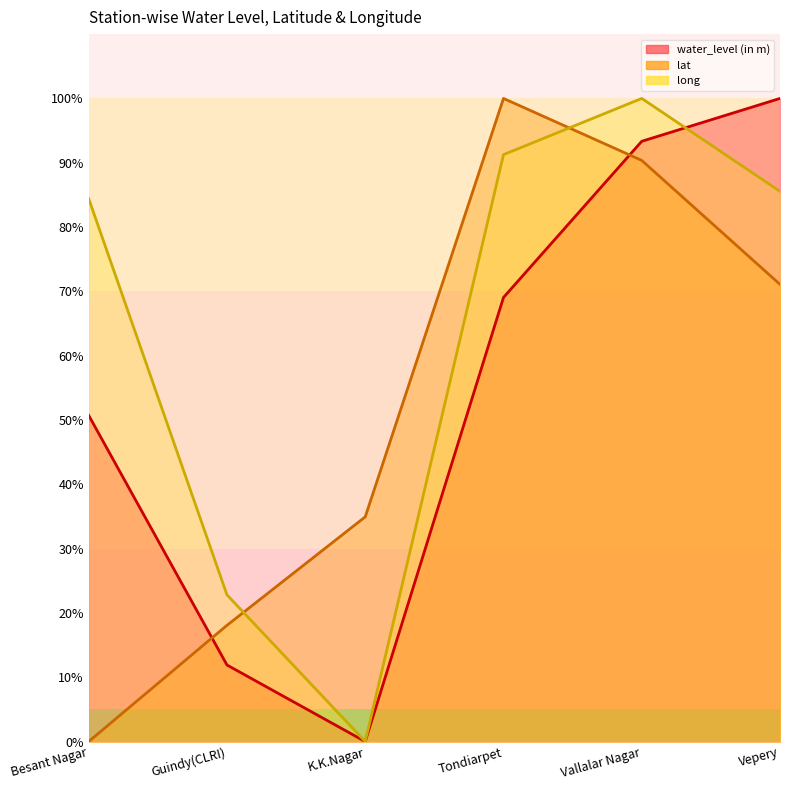

Reading right to left, extract all data points from this chart.

water_level (in m): 100.0	93.3	69.0	0.0	11.9	50.7
lat: 71.1	90.4	100.0	34.9	18.1	0.0
long: 85.6	100.0	91.3	0.0	22.8	84.4